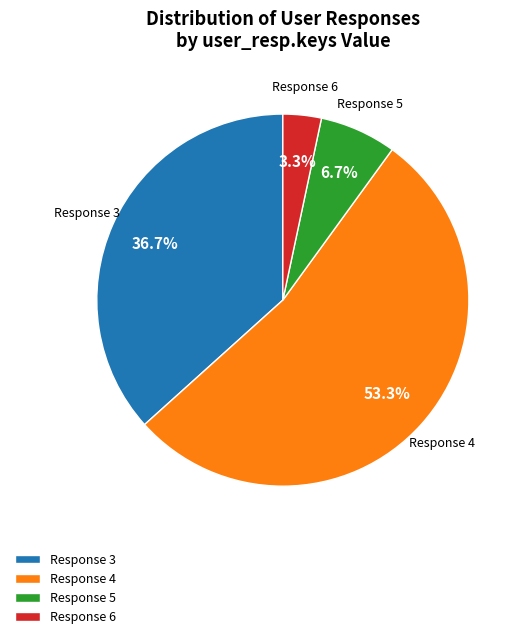

What is the ratio of the value at Response 6 to the value at Response 5?

0.5